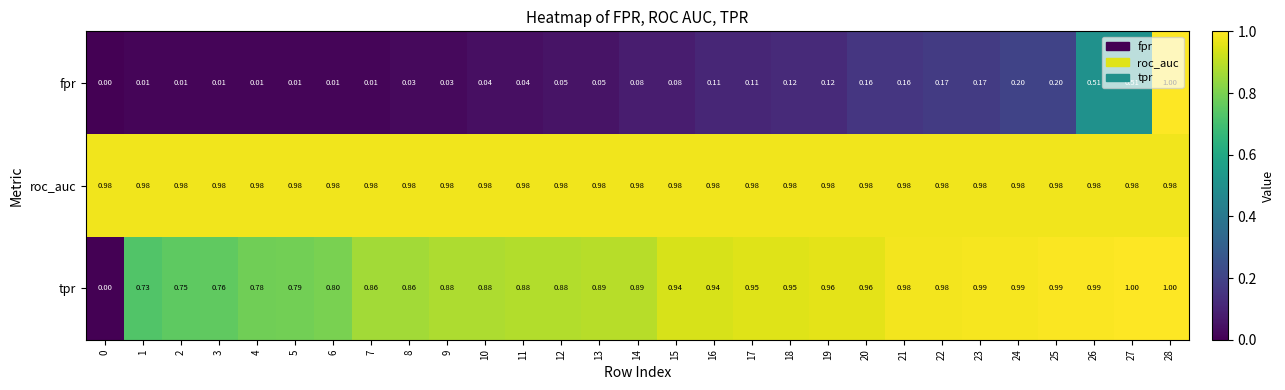

Rank the series at 18 from highest to lowest value.

roc_auc, tpr, fpr